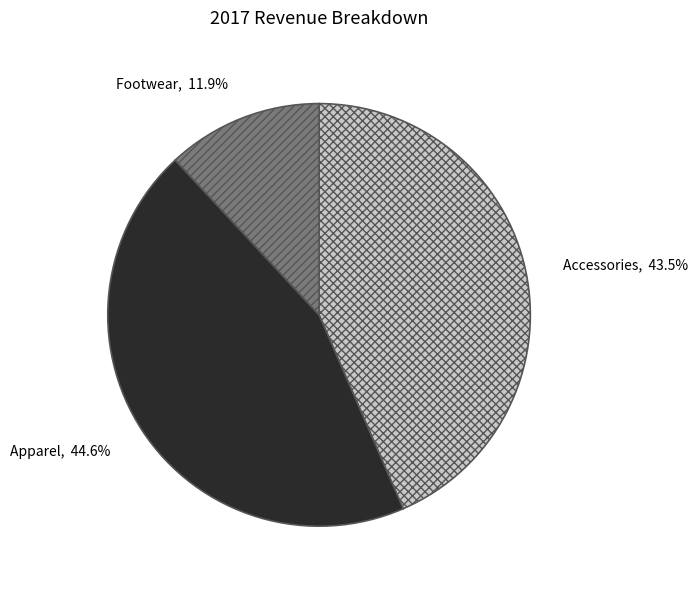

To the nearest percent, what is the combined percentage of Apparel and Accessories?

88%